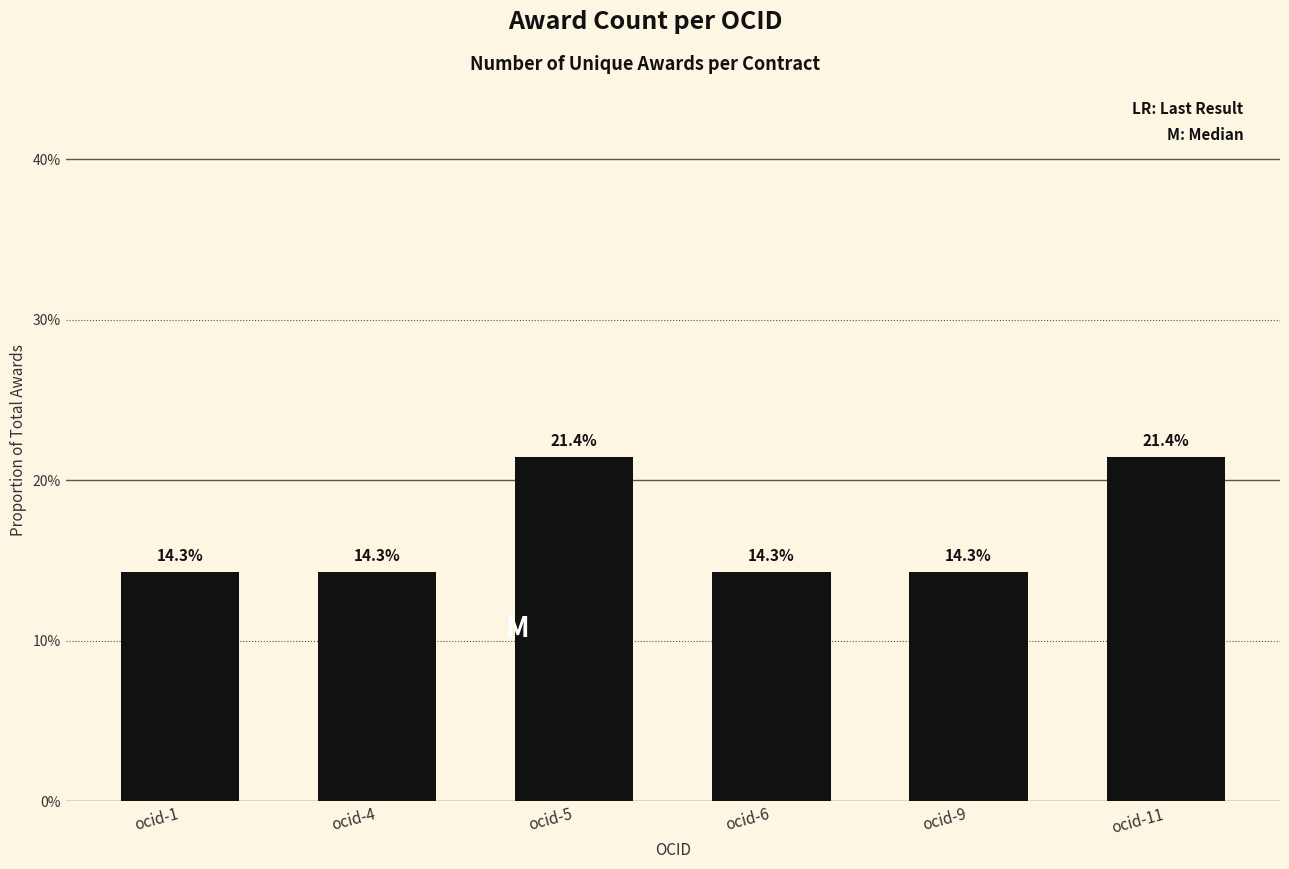

List the labels in order of value, largest first.

ocid-5, ocid-11, ocid-1, ocid-4, ocid-6, ocid-9